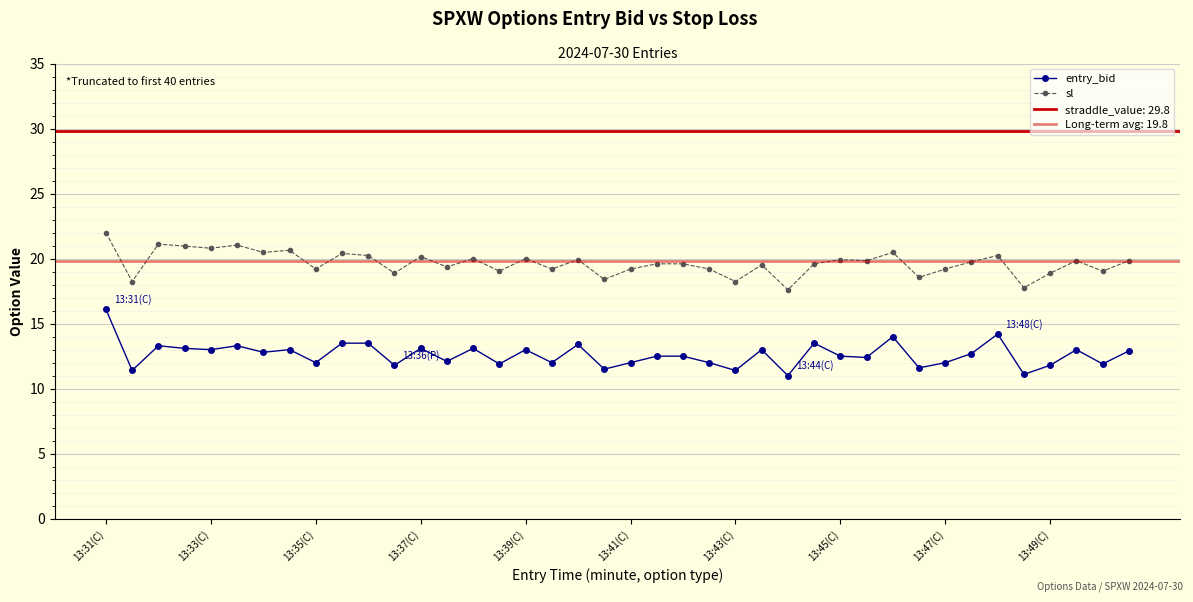

What is the highest value of the sl series?

22.0